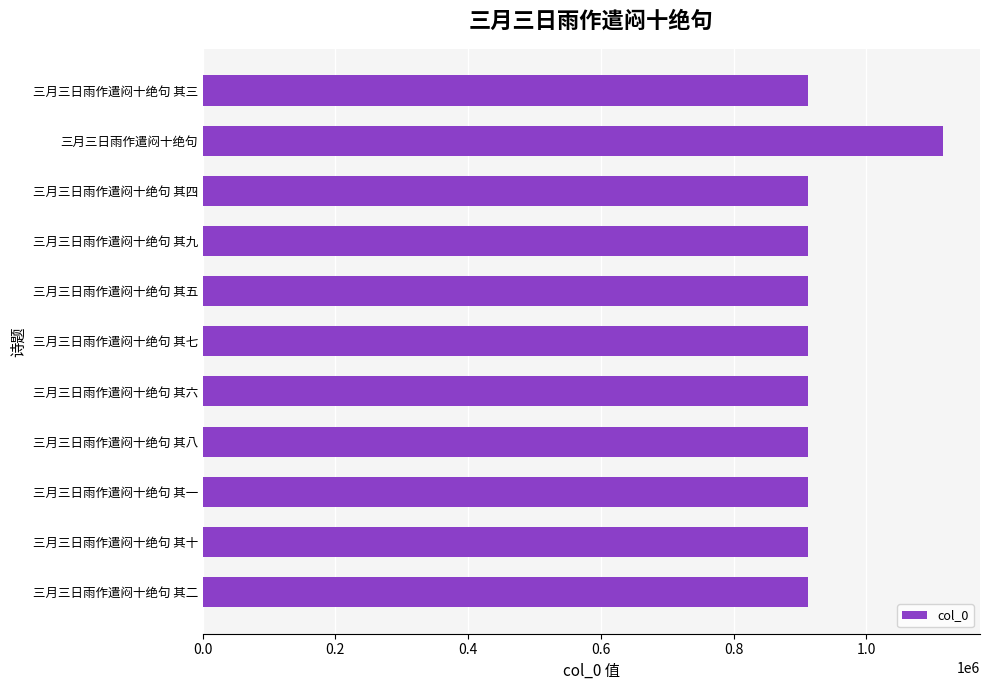

What is the sum of the values at 三月三日雨作遣闷十绝句 其八 and 三月三日雨作遣闷十绝句 其二?

1823782